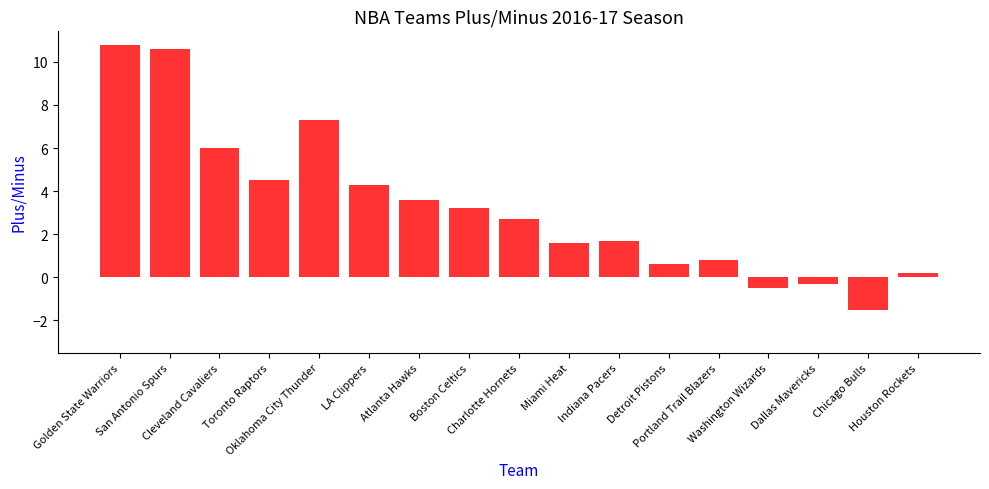

What is the greatest value displayed?

10.8